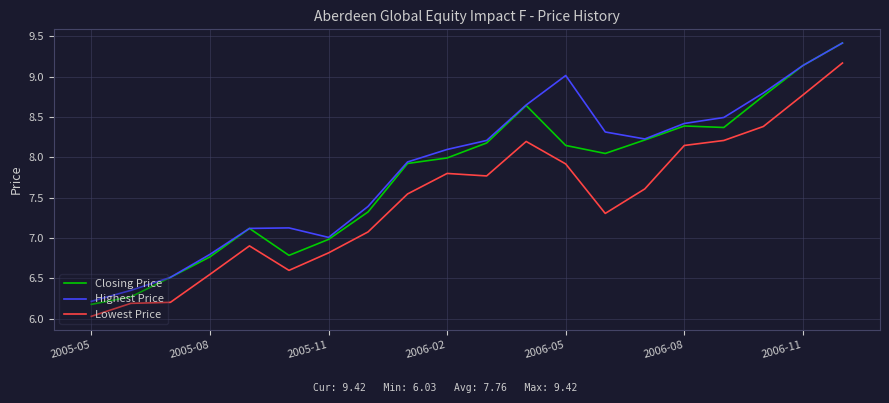

Is this an area chart (filled region under the line)?

No